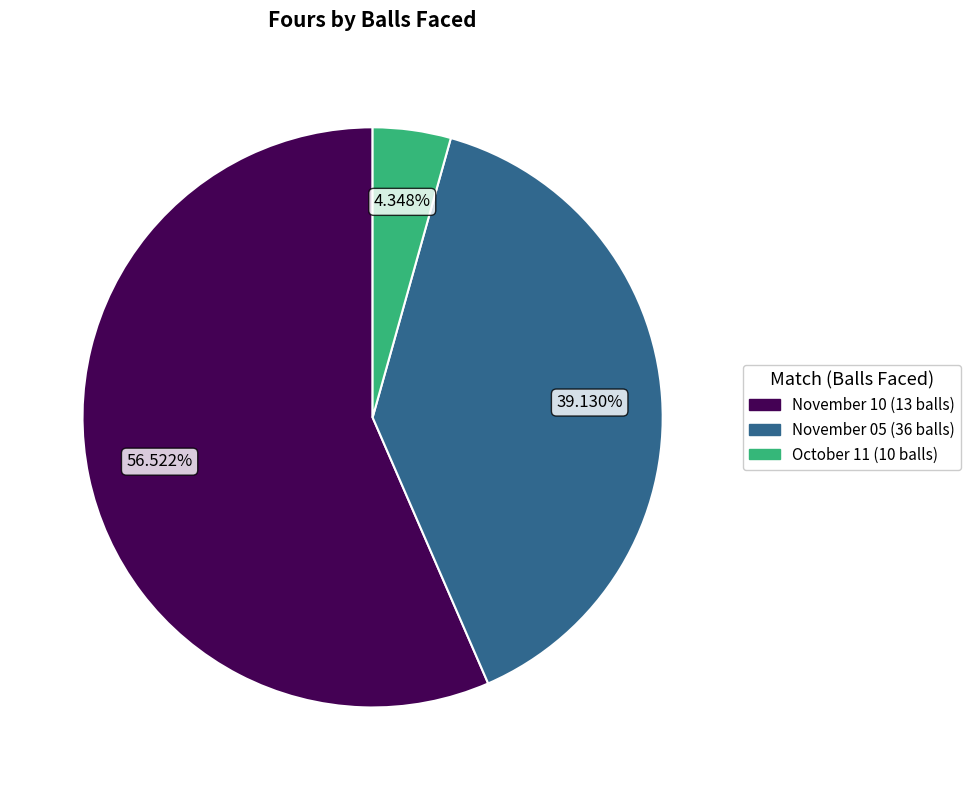

Rank the categories by value from lowest to highest.

October 11 (10 balls), November 05 (36 balls), November 10 (13 balls)